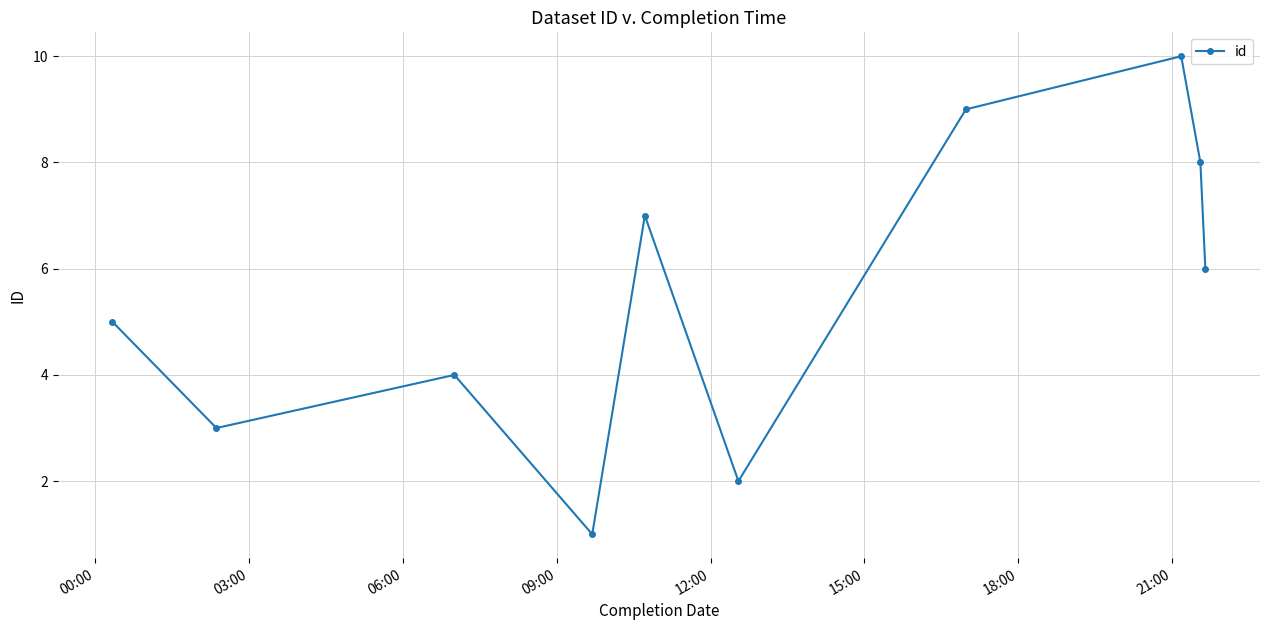

What is the difference between the second highest and minimum values?

8